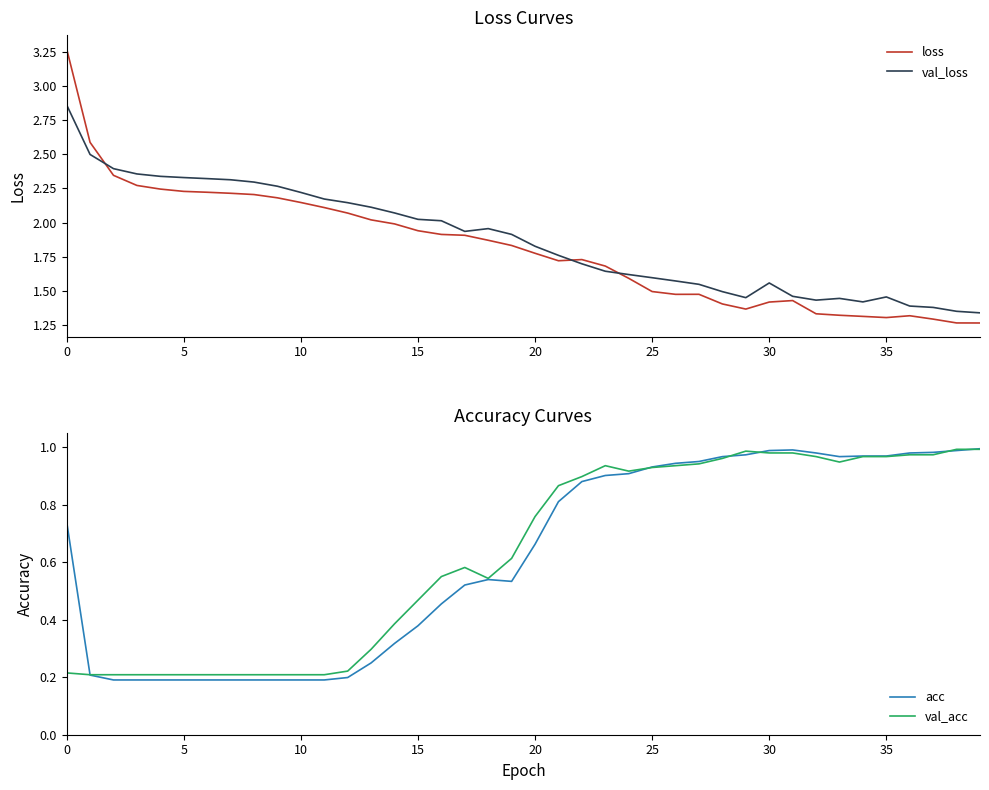

Where is the first local minimum for acc?

19